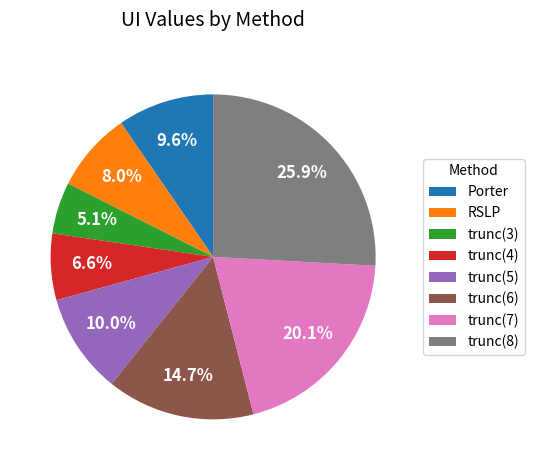

Is there a majority slice in this chart?

No